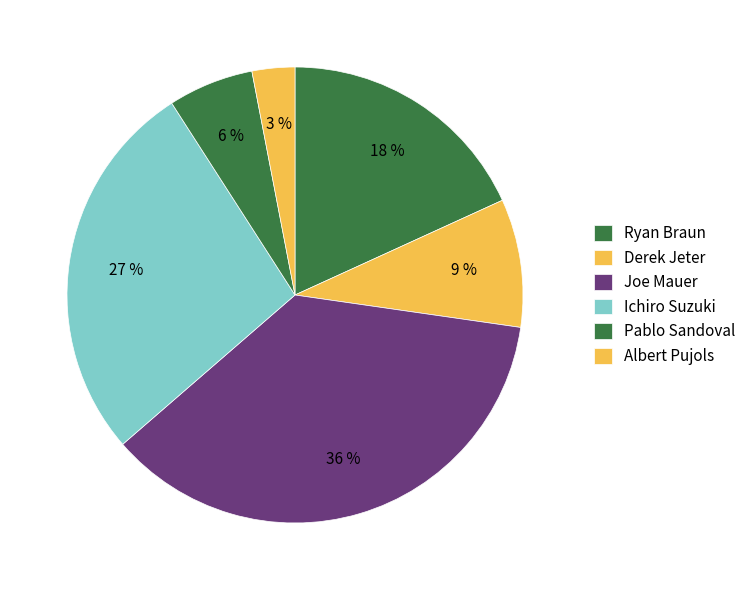

How many segments does this pie chart have?

6